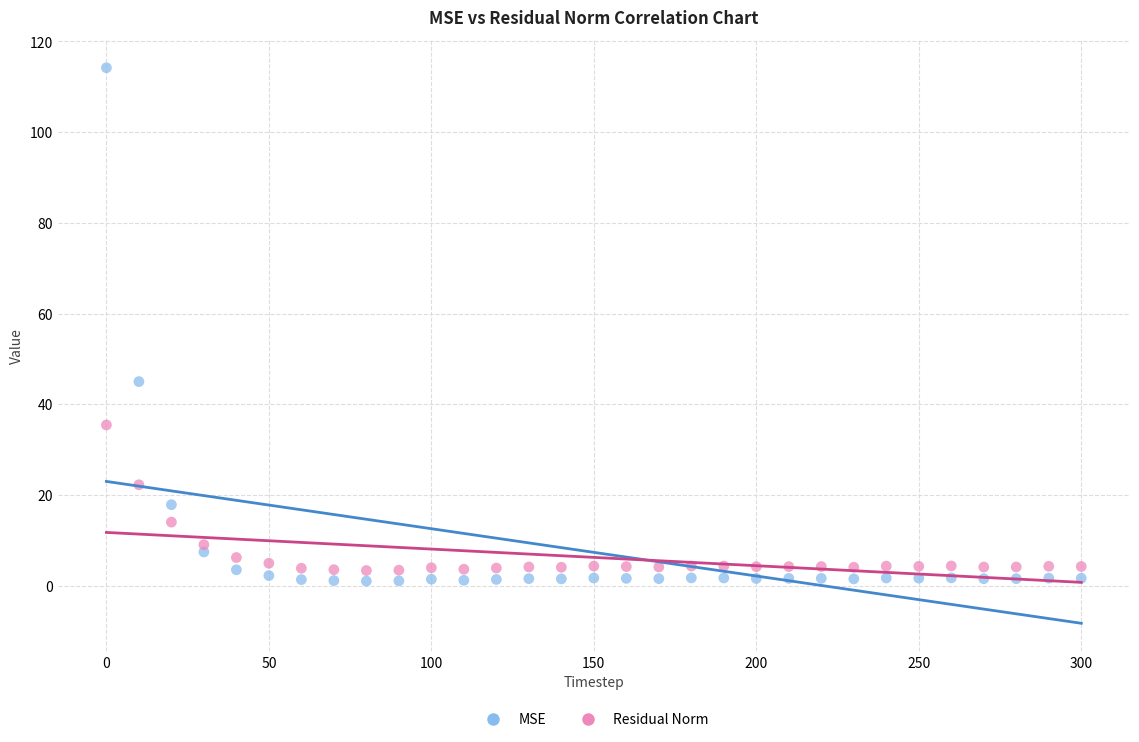

In the MSE series, what Y value is closest to 57?

45.0